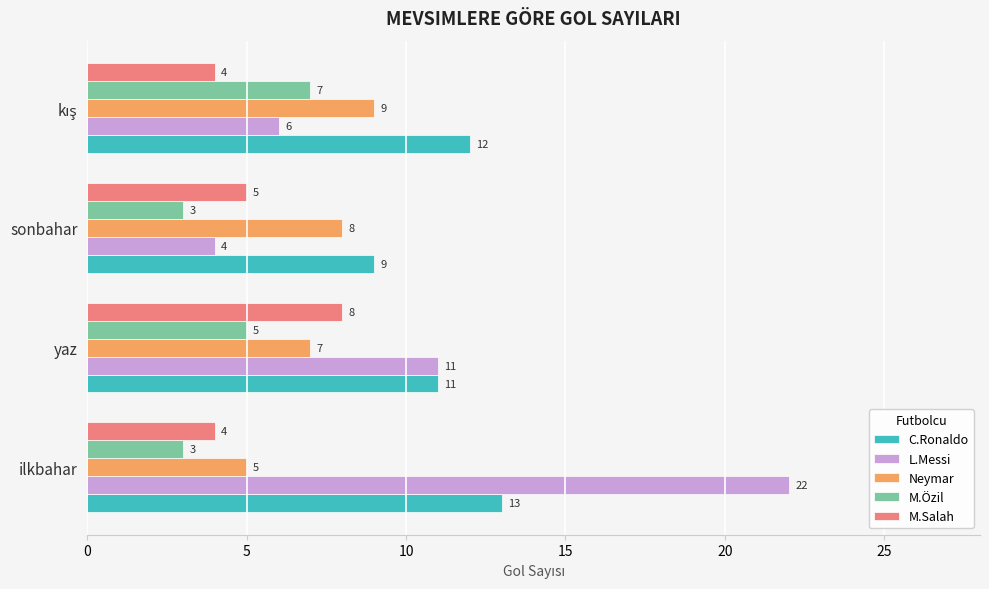

At which category is the sum across all series the highest?

ilkbahar